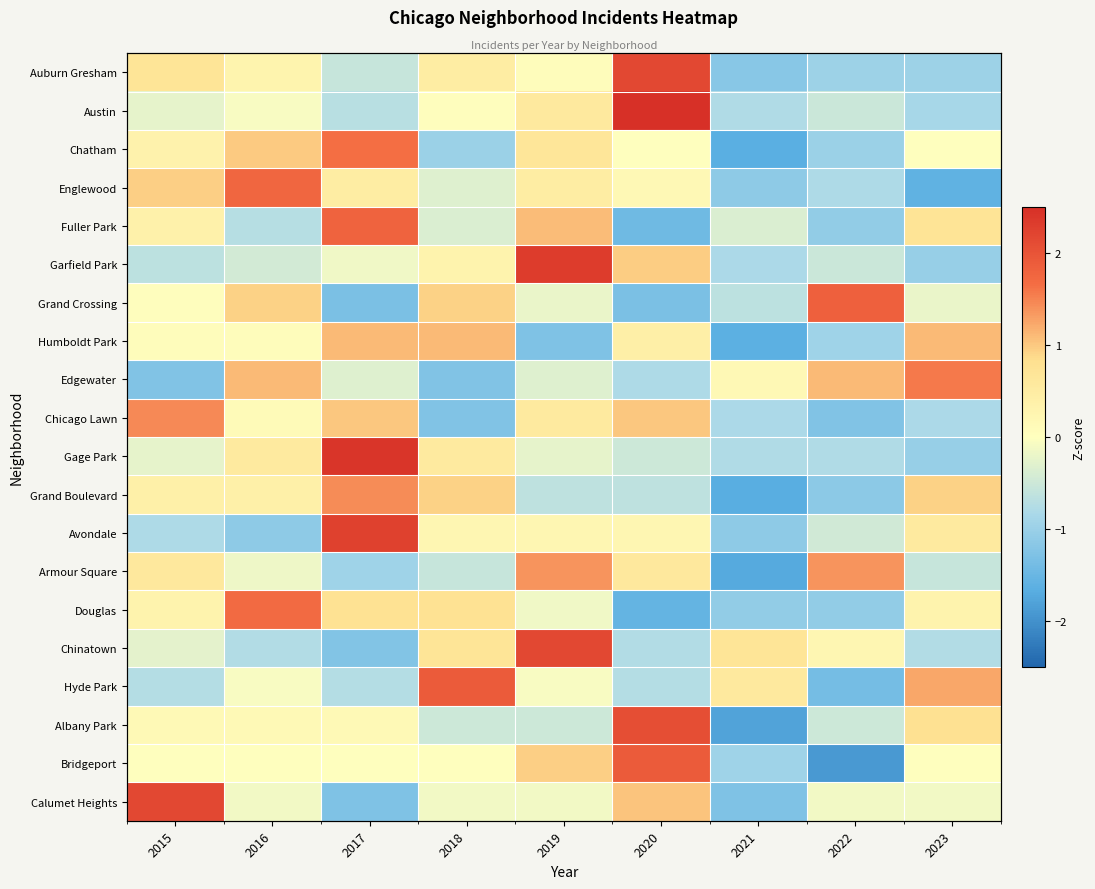

What is the sum of the Grand Crossing values at 2015 and 2017?

-1.3